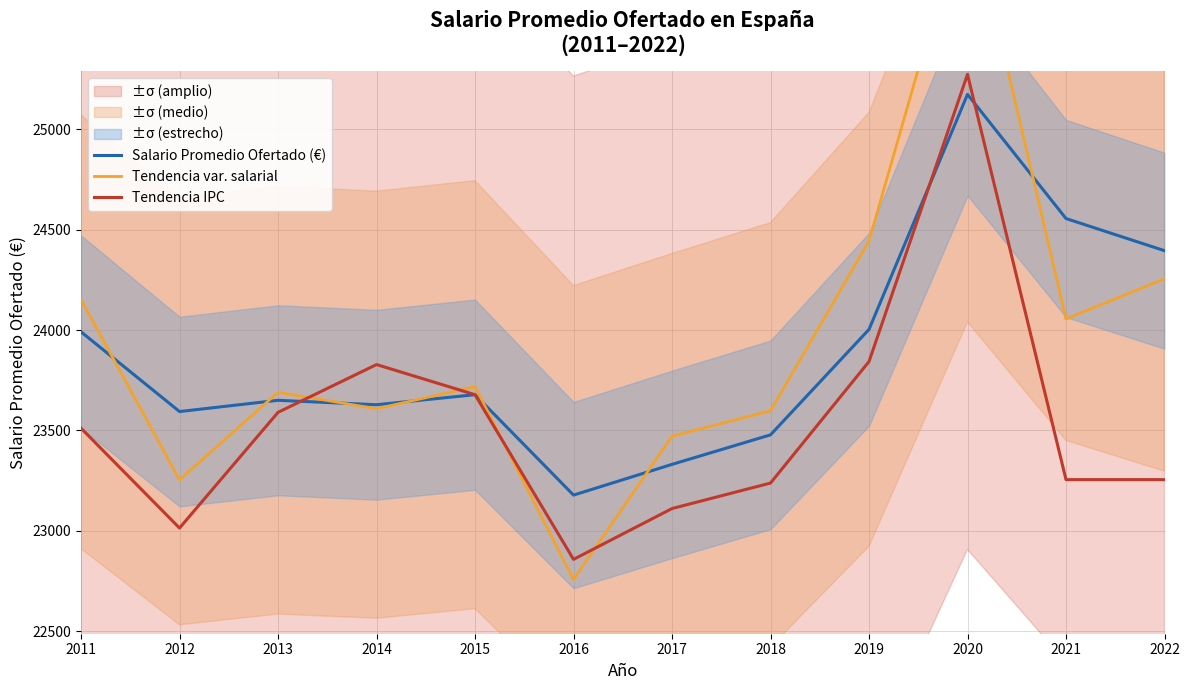

Rank the series at 2019 from lowest to highest value.

Tendencia IPC, Salario Promedio Ofertado (€), Tendencia var. salarial